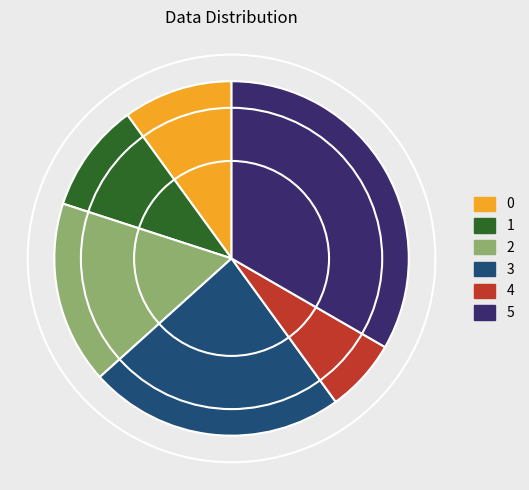

Which slice is the largest?

5